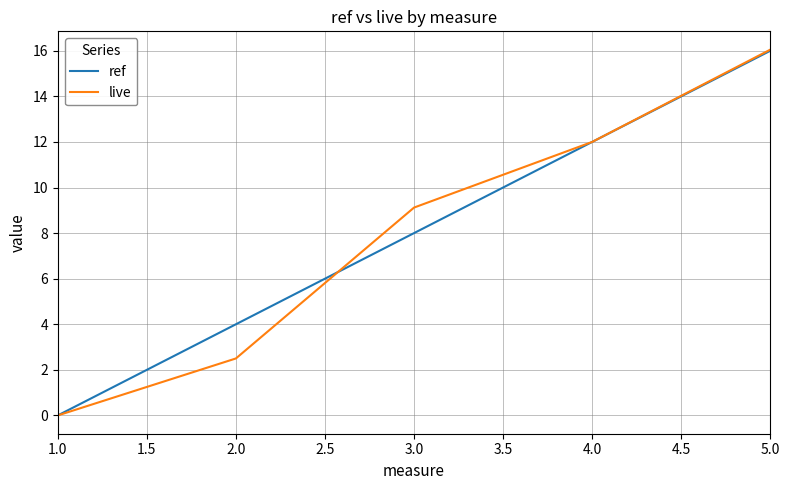

At which category is the sum across all series the highest?

5.0